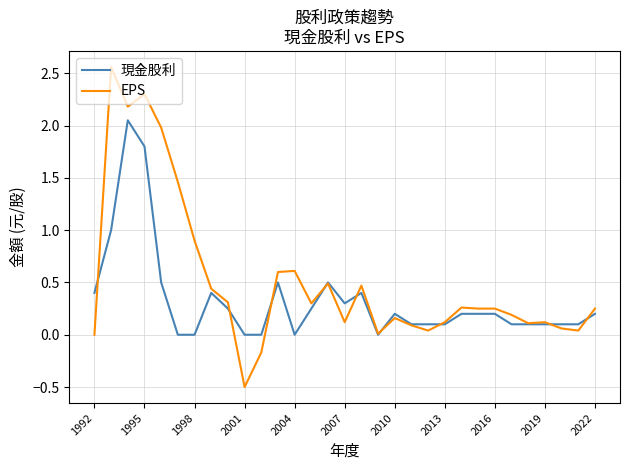

Which series ends up on top after the final intersection of EPS and 現金股利?

EPS